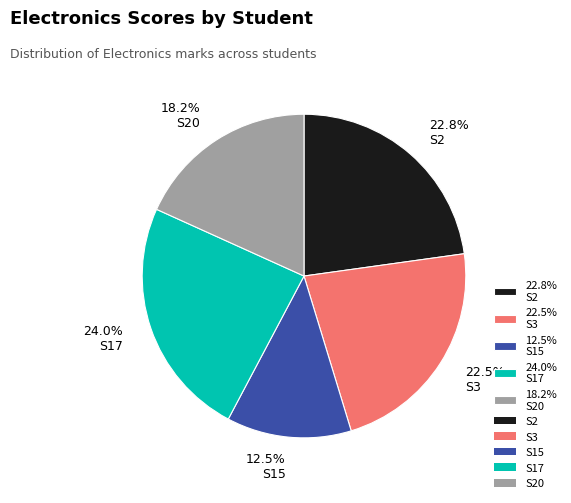

Which has a higher value, 18.2% S20 or 24.0% S17?

24.0% S17